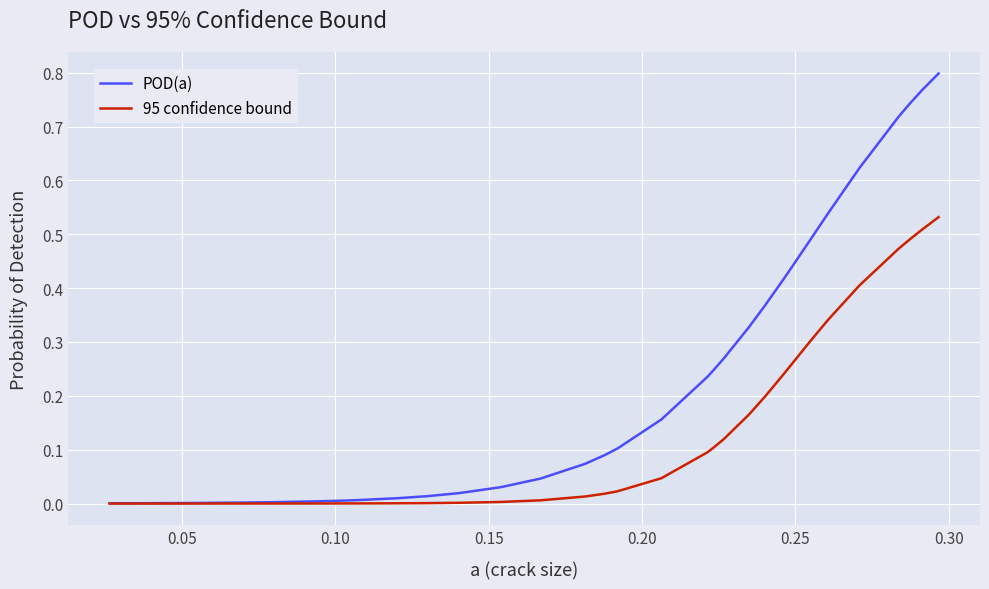

Which series has the largest range (max minus min)?

POD(a)